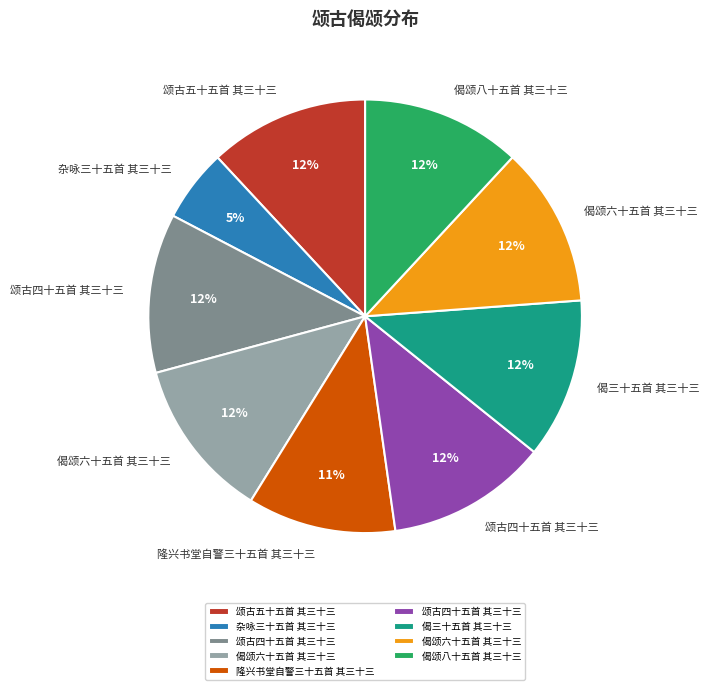

Is there any slice that represents more than half of the pie?

No